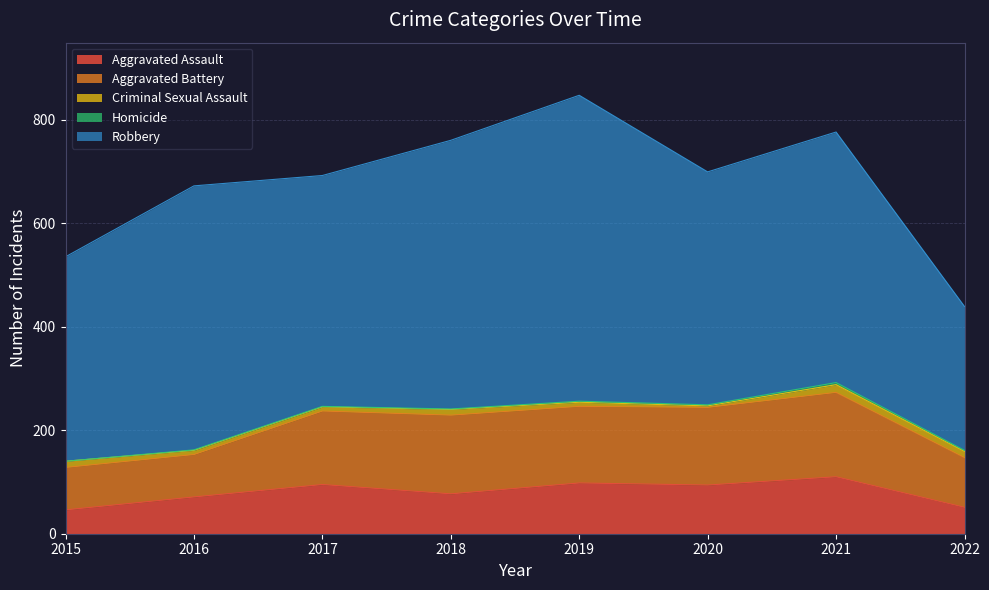

At which label does Aggravated Battery first exceed 148?

2018